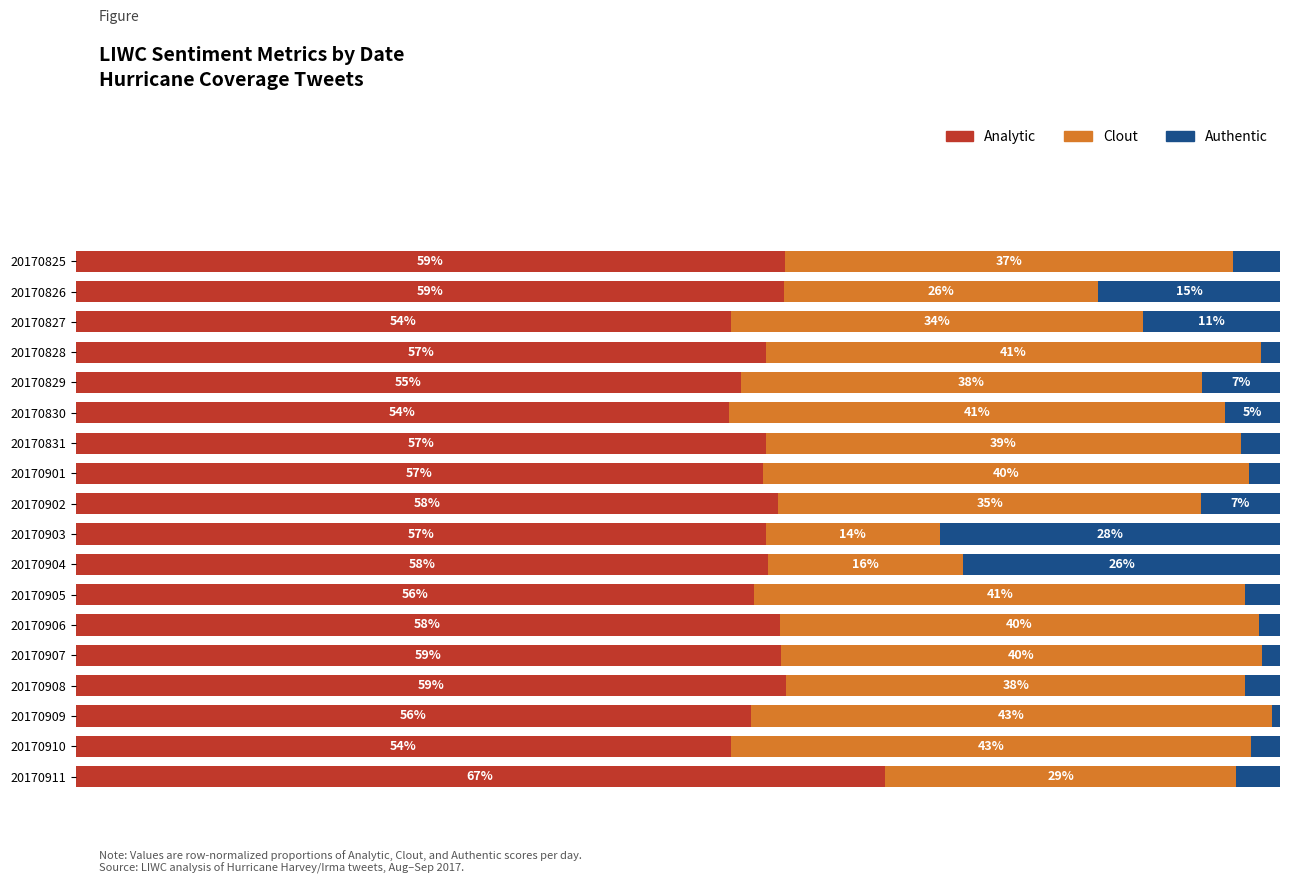

What are all the series names shown in the legend?

Analytic, Clout, Authentic